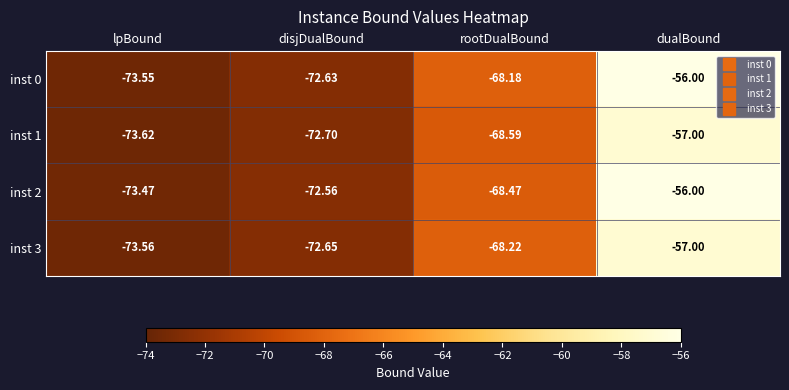

At which label does inst 1 reach its peak?

dualBound